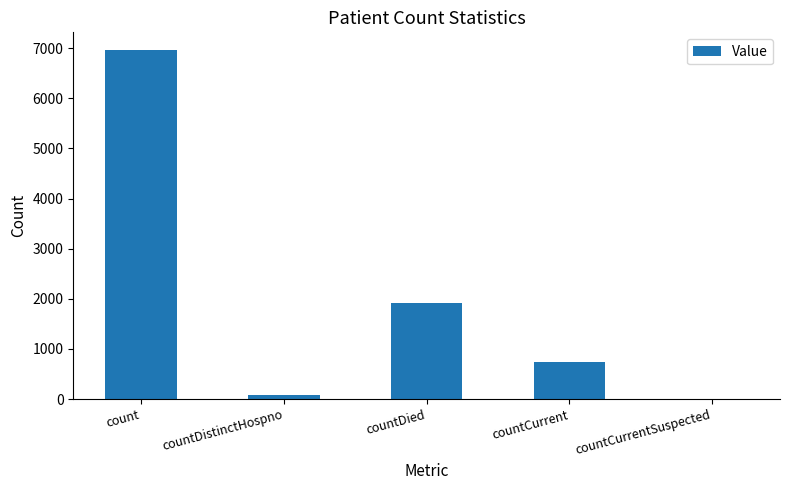

What is the sum of the values at count and countDied?

8881